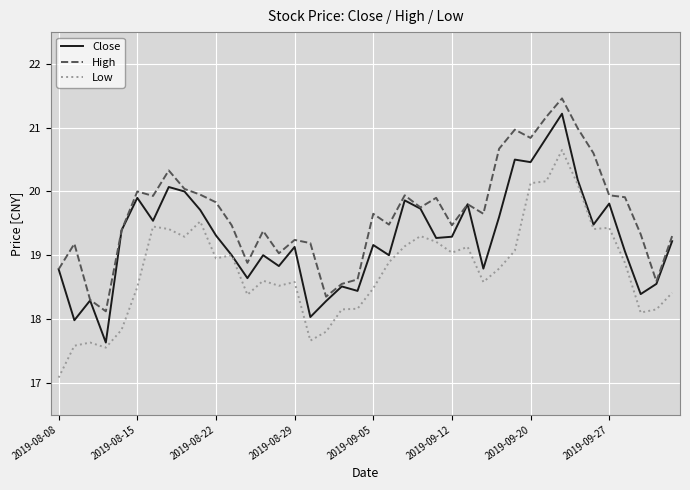

Rank the series by their maximum value, from lowest to highest.

Low, Close, High